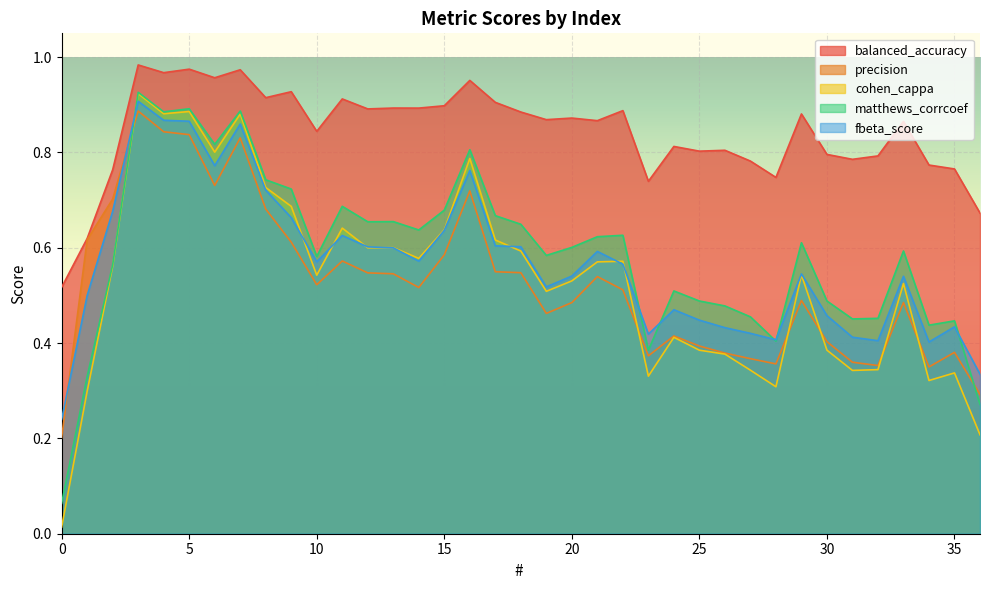

True or false: precision and balanced_accuracy intersect in this chart.

False